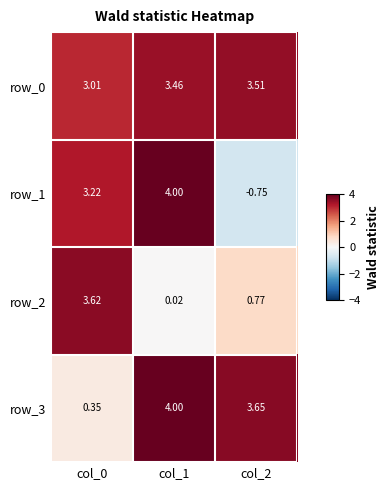

What is the sum of all row_0 values?

10.0